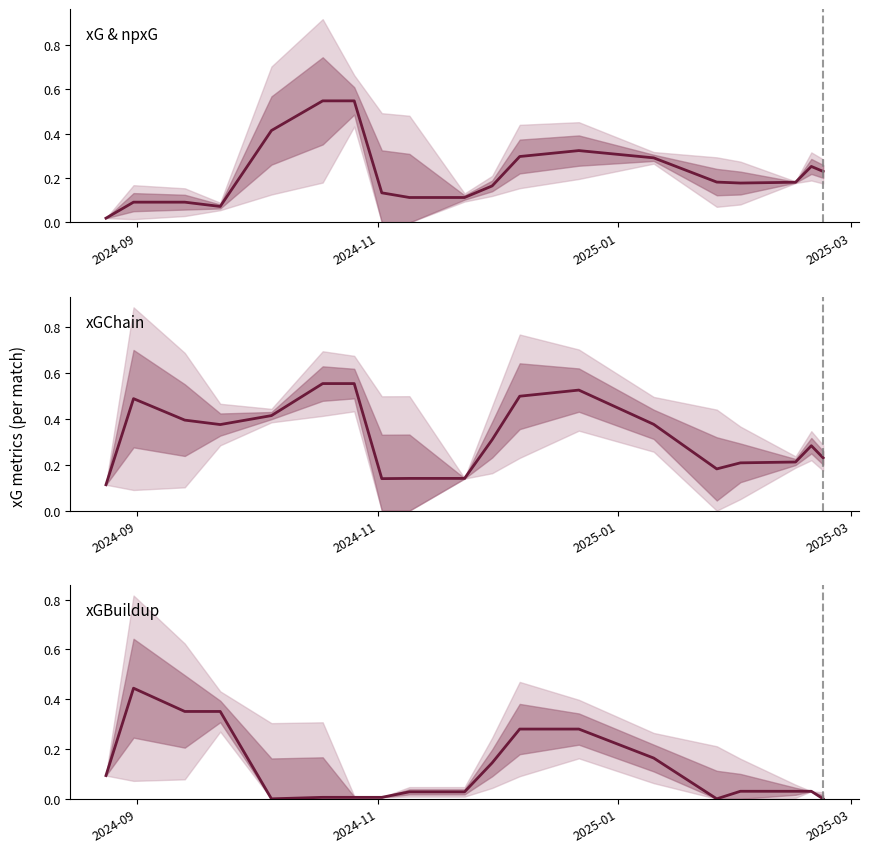

Reading left to right, transcribe all the data shown in this chart.

xG & npxG: 0.0	0.1	0.1	0.1	0.4	0.5	0.5	0.1	0.1	0.1	0.2	0.3	0.3	0.3	0.2	0.2	0.2	0.3	0.2
xGChain: 0.1	0.5	0.4	0.4	0.4	0.6	0.6	0.1	0.1	0.1	0.3	0.5	0.5	0.4	0.2	0.2	0.2	0.3	0.2
xGBuildup: 0.1	0.4	0.4	0.4	0.0	0.0	0.0	0.0	0.0	0.0	0.1	0.3	0.3	0.2	0.0	0.0	0.0	0.0	0.0